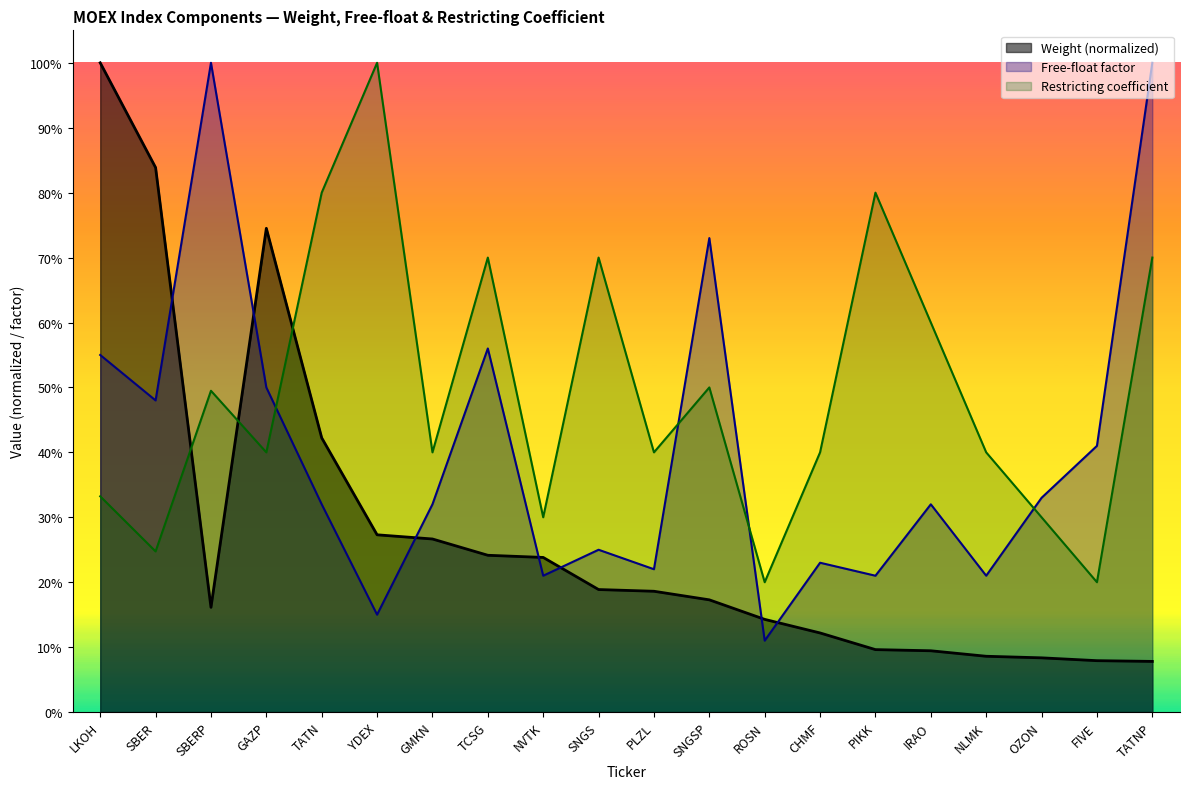

What are all the series names shown in the legend?

Weight (normalized), Free-float factor, Restricting coefficient